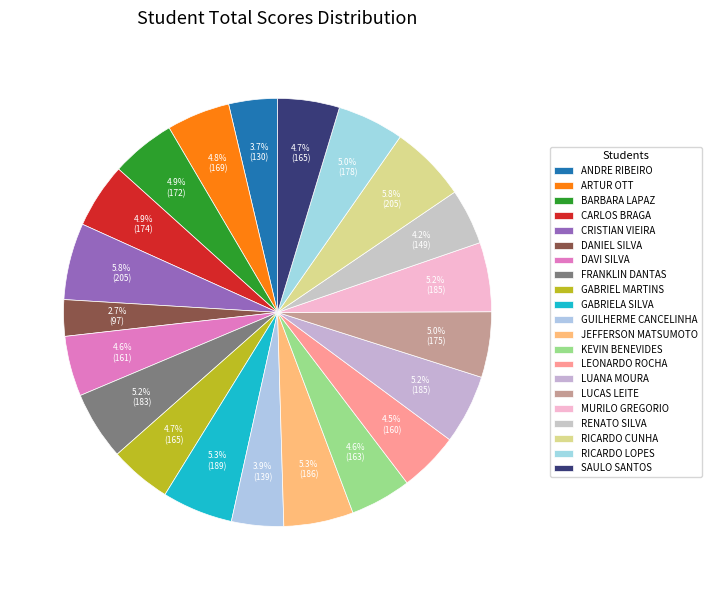

How many slices are in this pie chart?

21